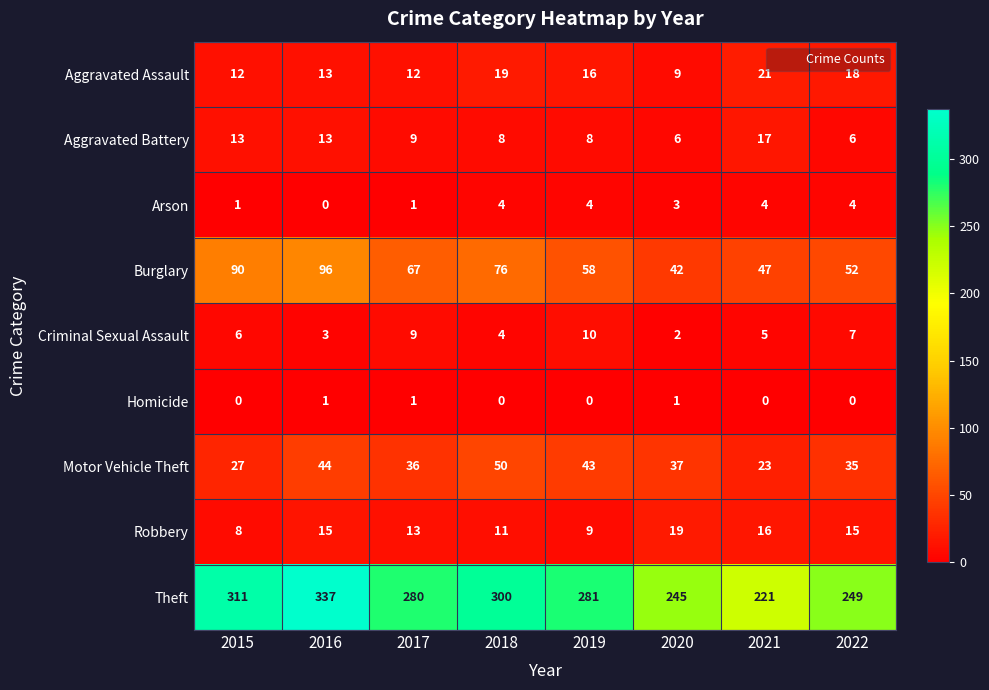

At which category is the sum across all series the highest?

2016